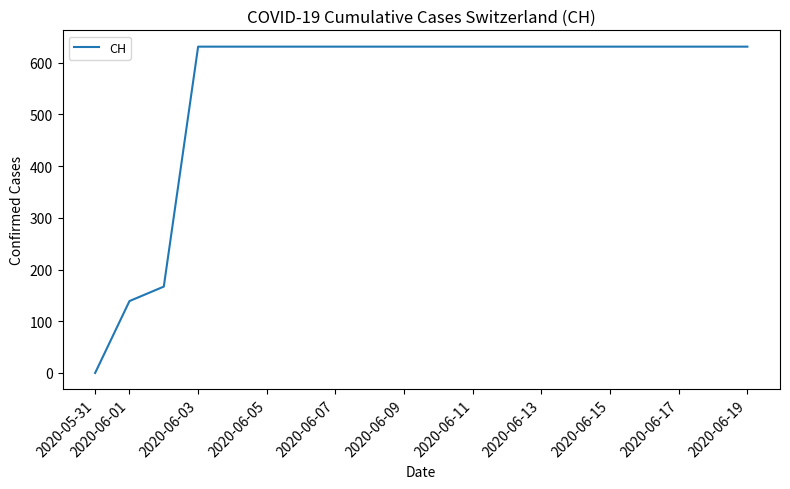

What is the difference between the maximum and minimum values?

631